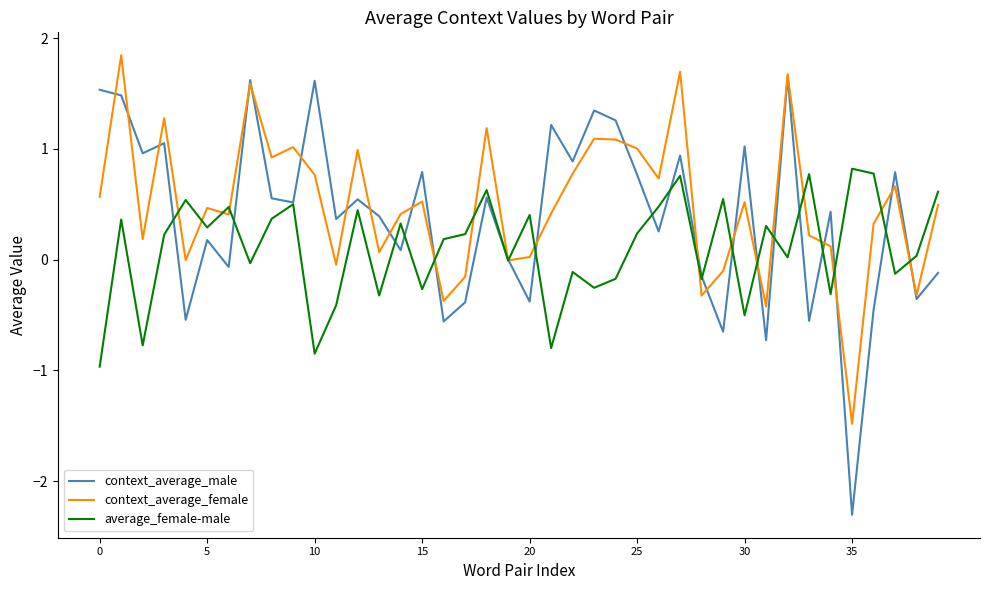

What is the minimum value for average_female-male?

-1.0